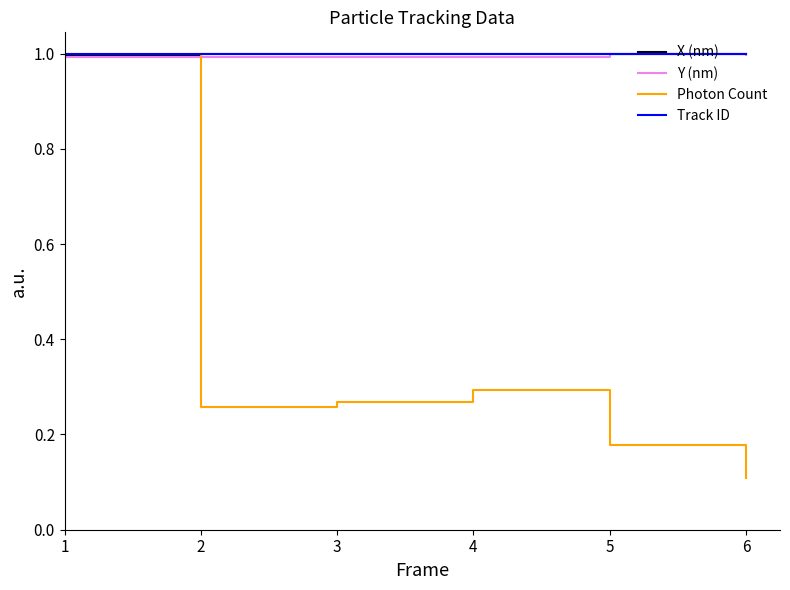

How many Photon Count values are between 0 and 1?

6